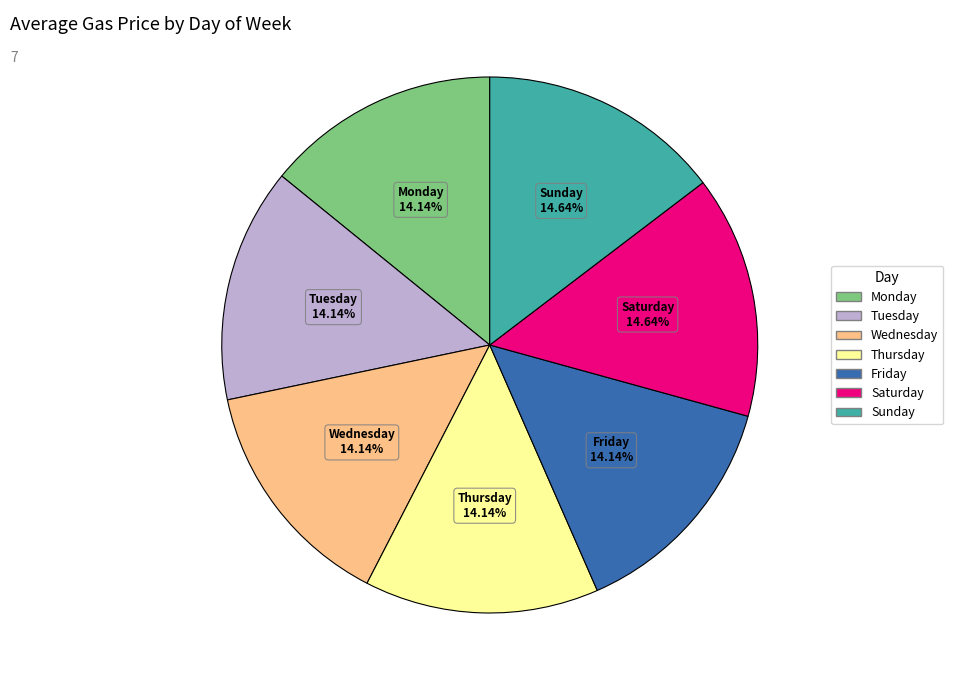

What percentage do Wednesday and Thursday together represent?

28.5%